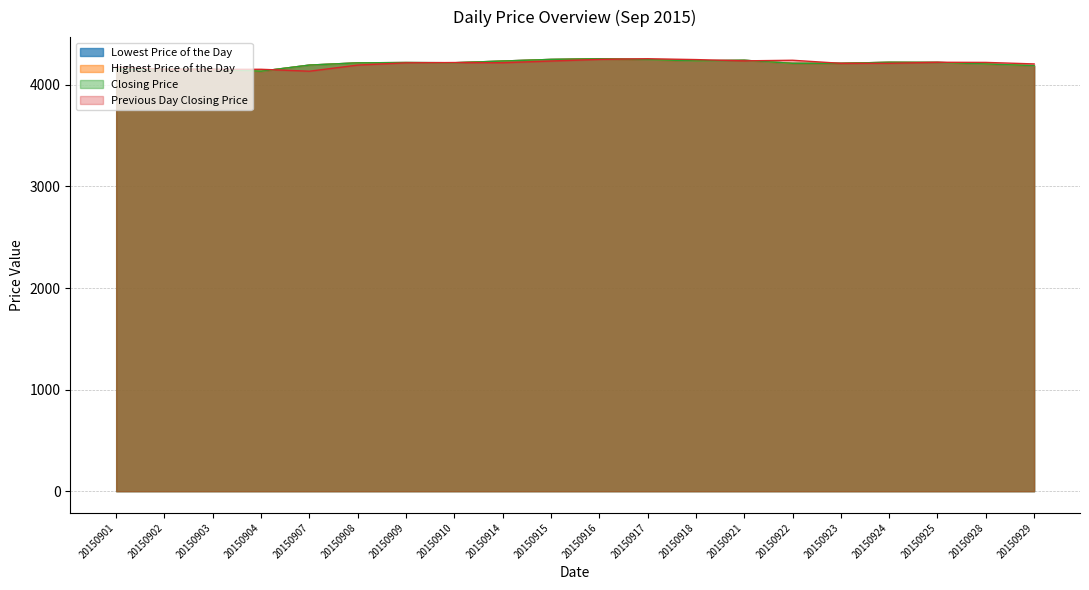

Where is Closing Price nearest to the value 4195?

20150907